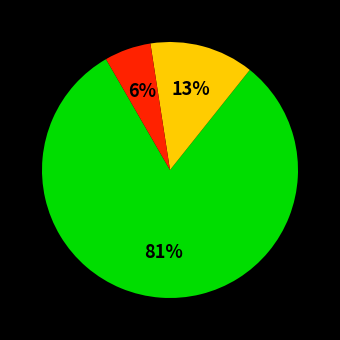

Is there a majority slice in this chart?

Yes